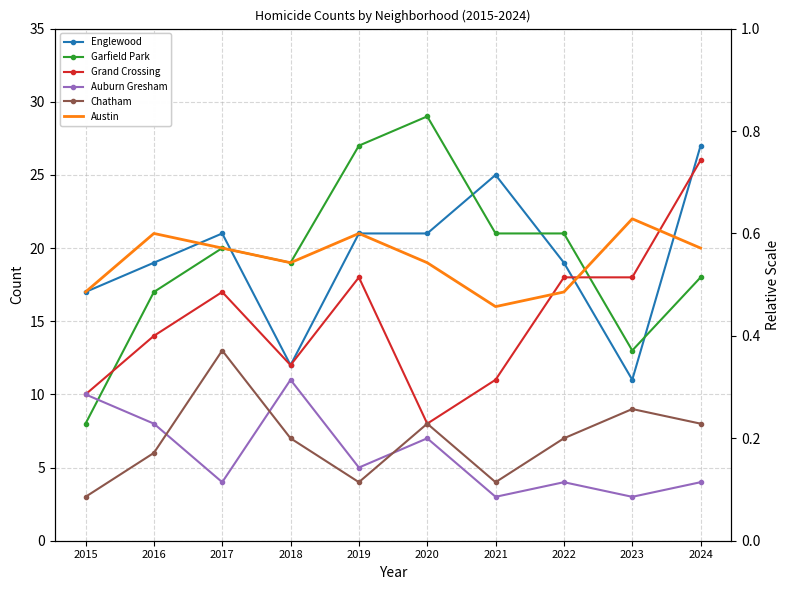

What is the sum of the Auburn Gresham values at 2022 and 2021?

7